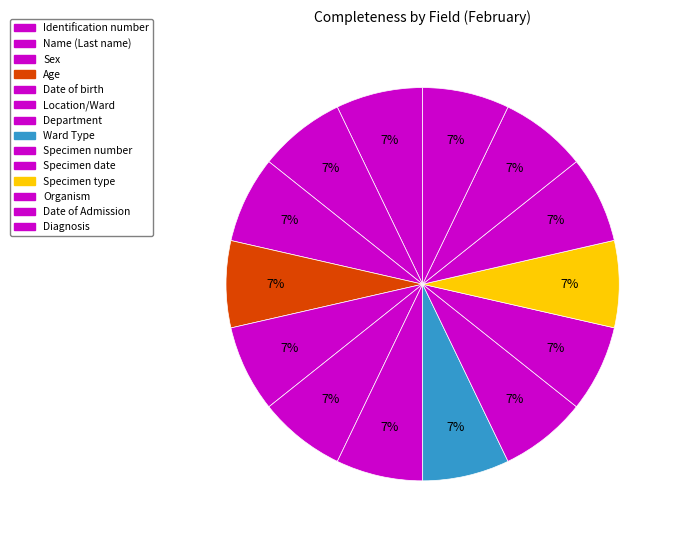

How many slices are in this pie chart?

14